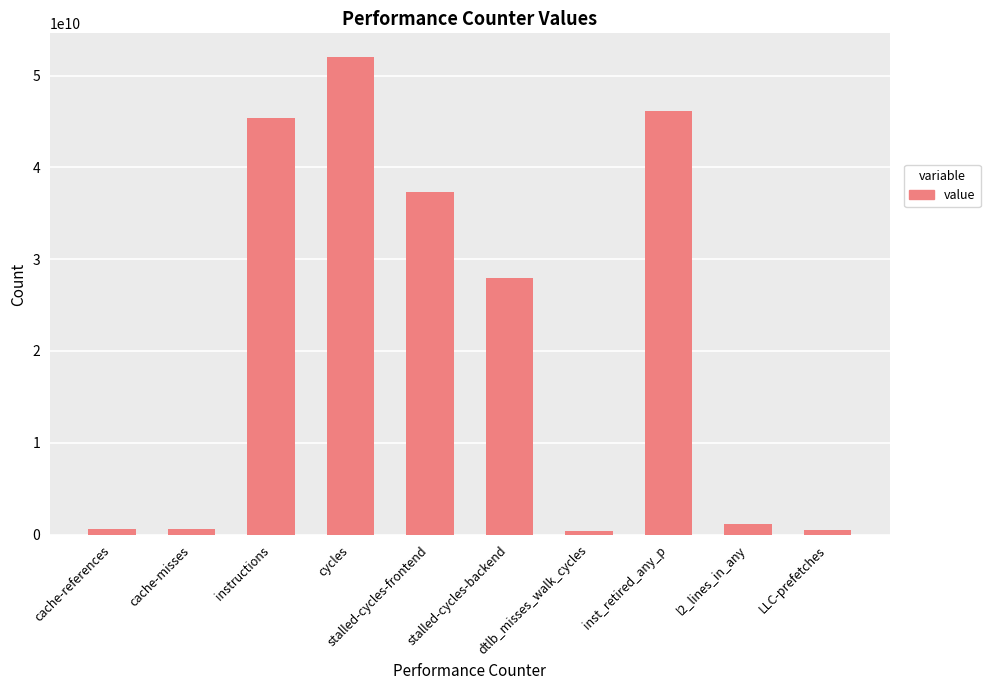

What is the difference between the values at cache-references and cache-misses?

91008699